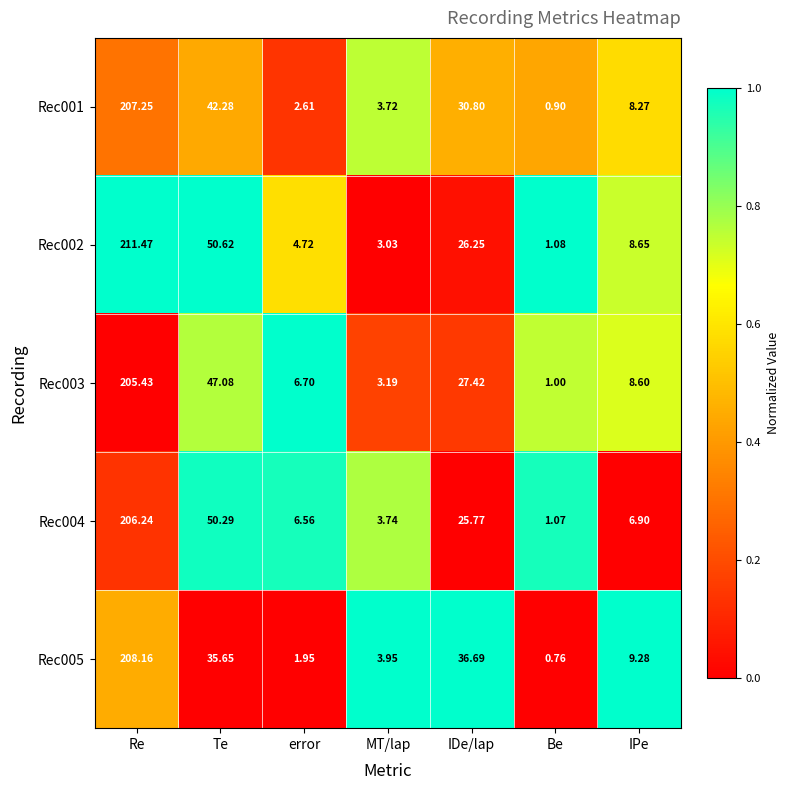

At which label is Rec002 closest to 106?

Te